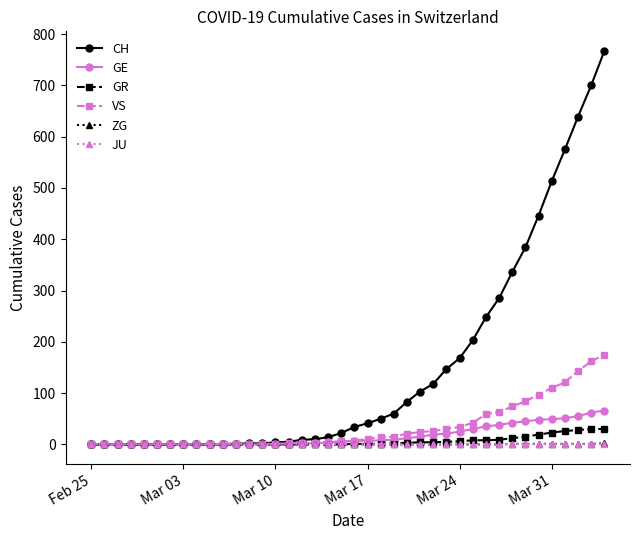

Which series has the largest range (max minus min)?

CH